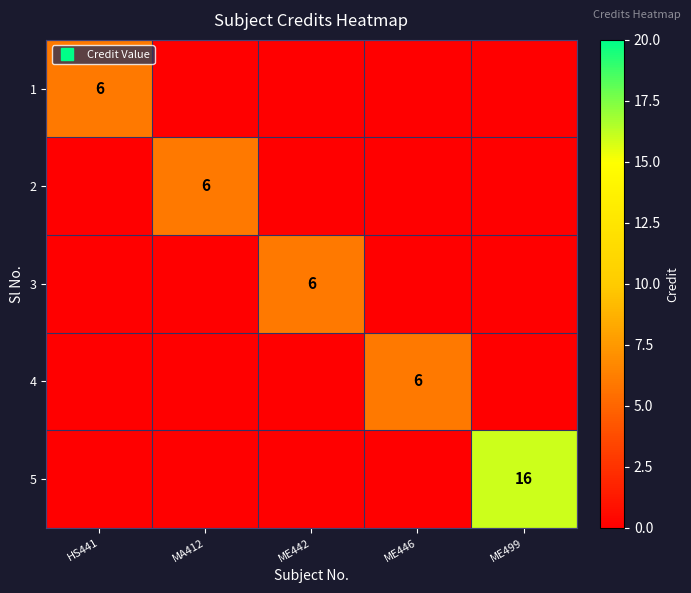

What is the highest value of the 5 series?

16